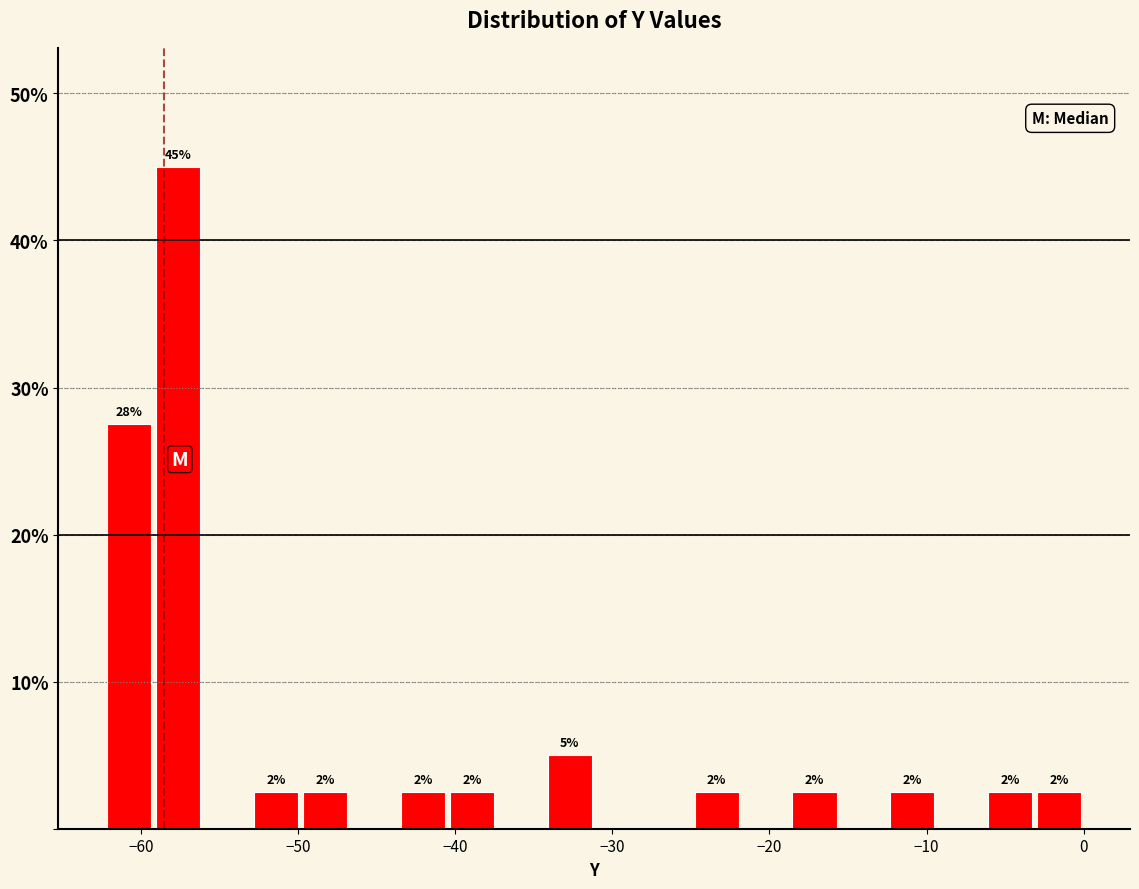

Around what value on the x-axis is the tallest bar? Give the approximate position of its centre, as read against the axis.

-58